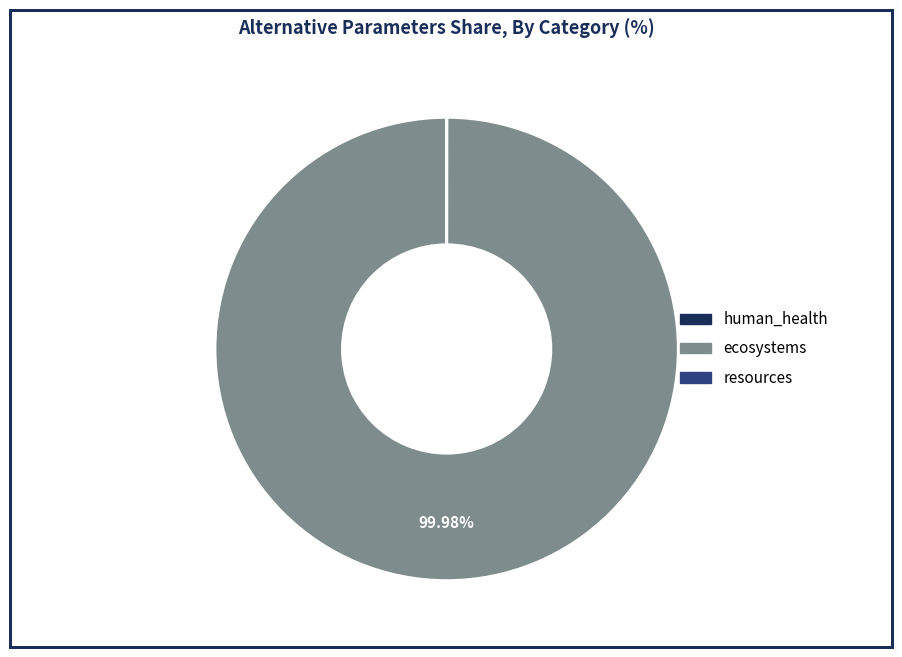

True or false: ecosystems accounts for 100% of the total.

True